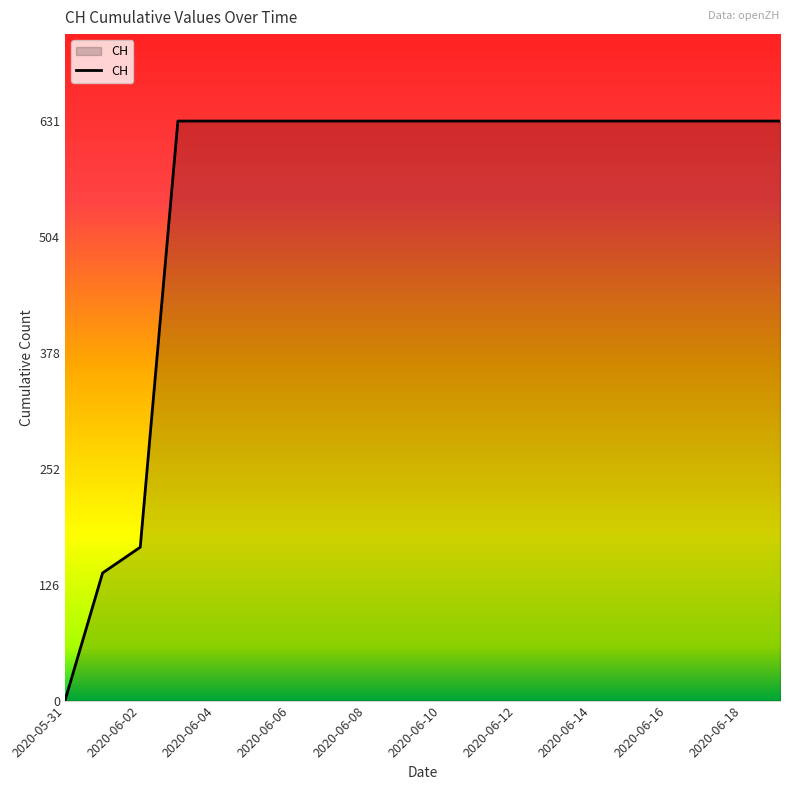

Count the number of categories in the chart.

20